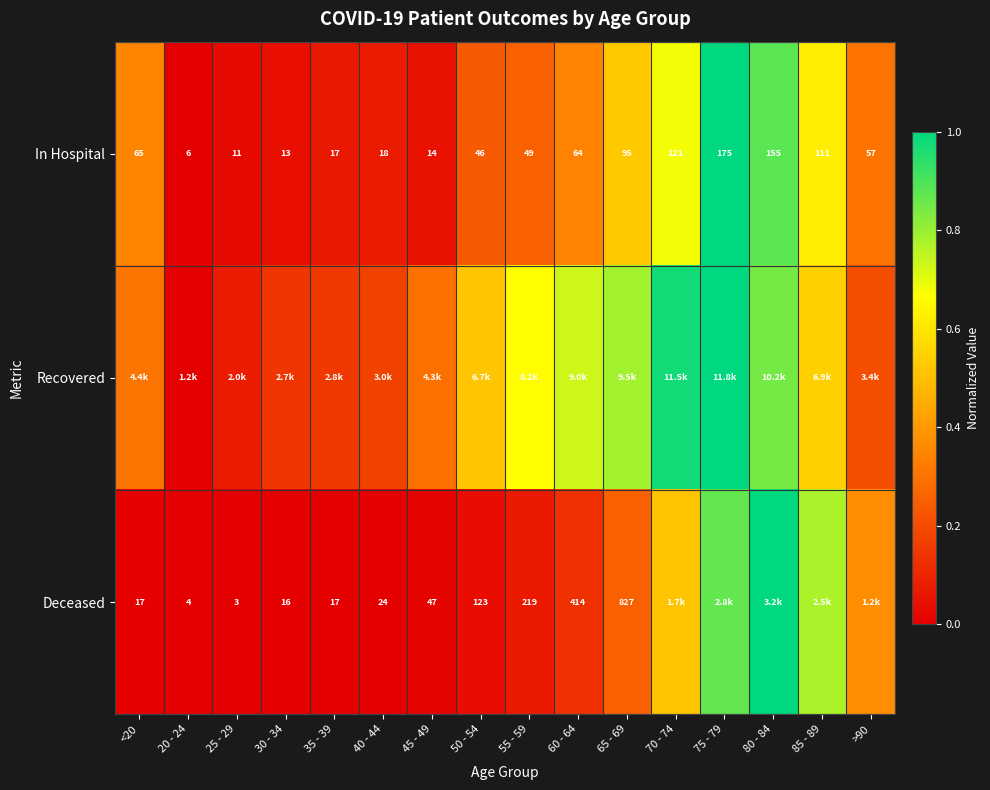

How many categories are shown in the chart?

16